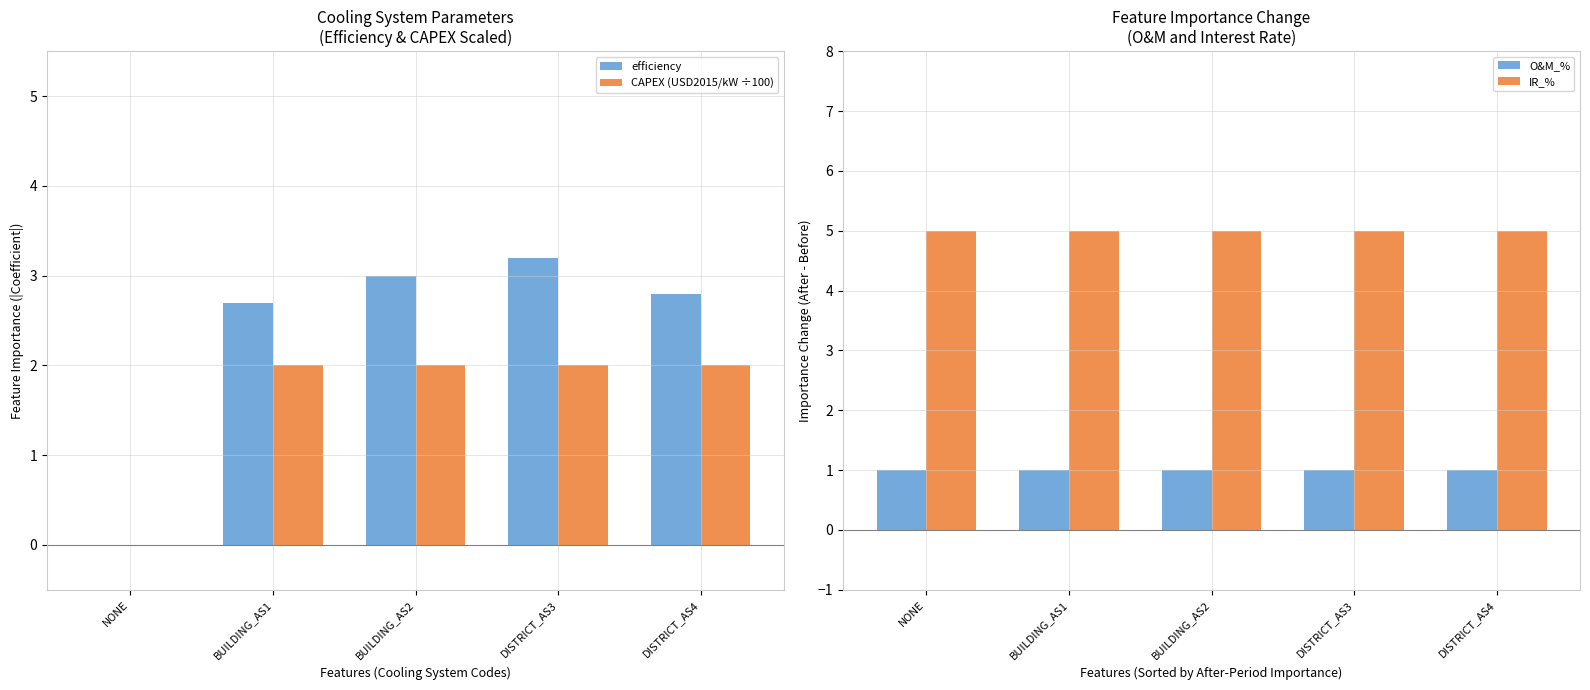

What position from the left is DISTRICT_AS4?

5